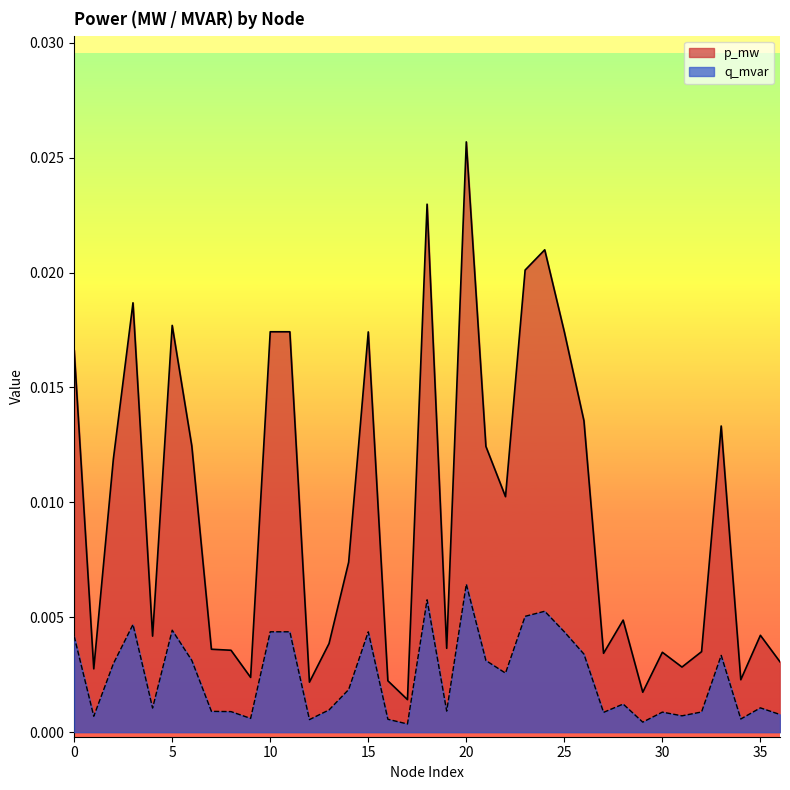

True or false: p_mw has a value of 0.0 at 0.

False